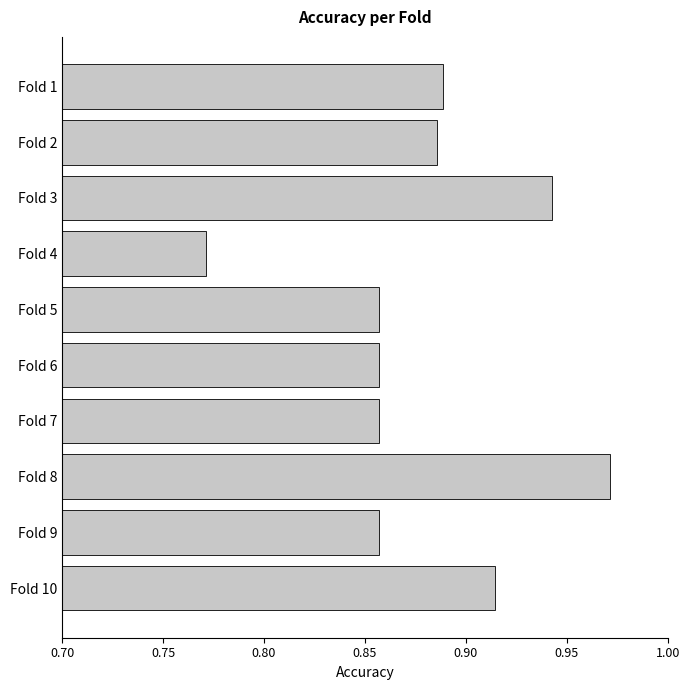

What is the sum of the values at Fold 3 and Fold 8?

1.9